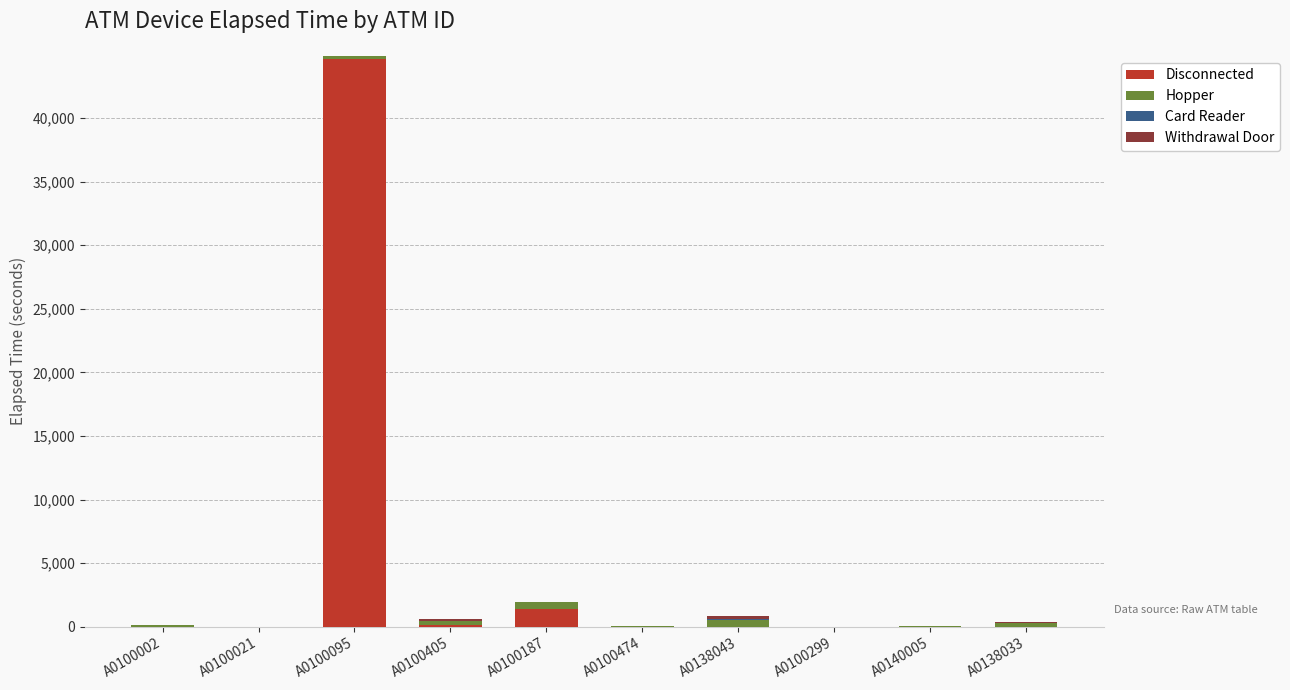

How many distinct data groups are displayed?

4